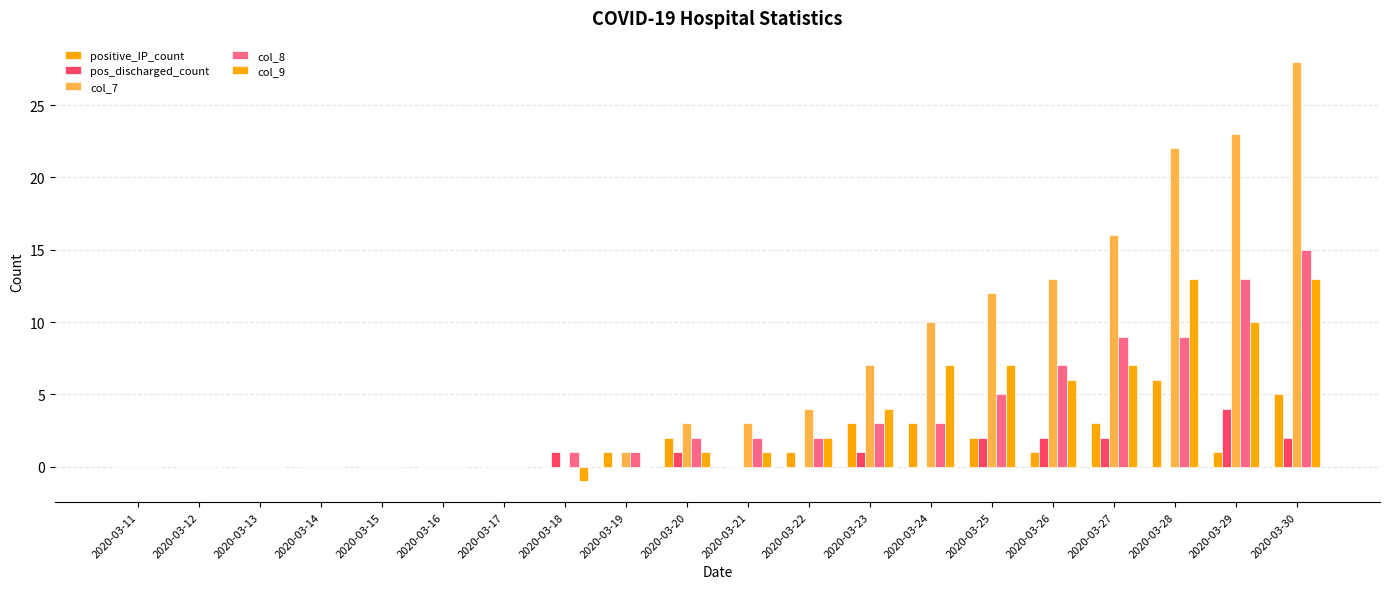

Count the number of categories in the chart.

20